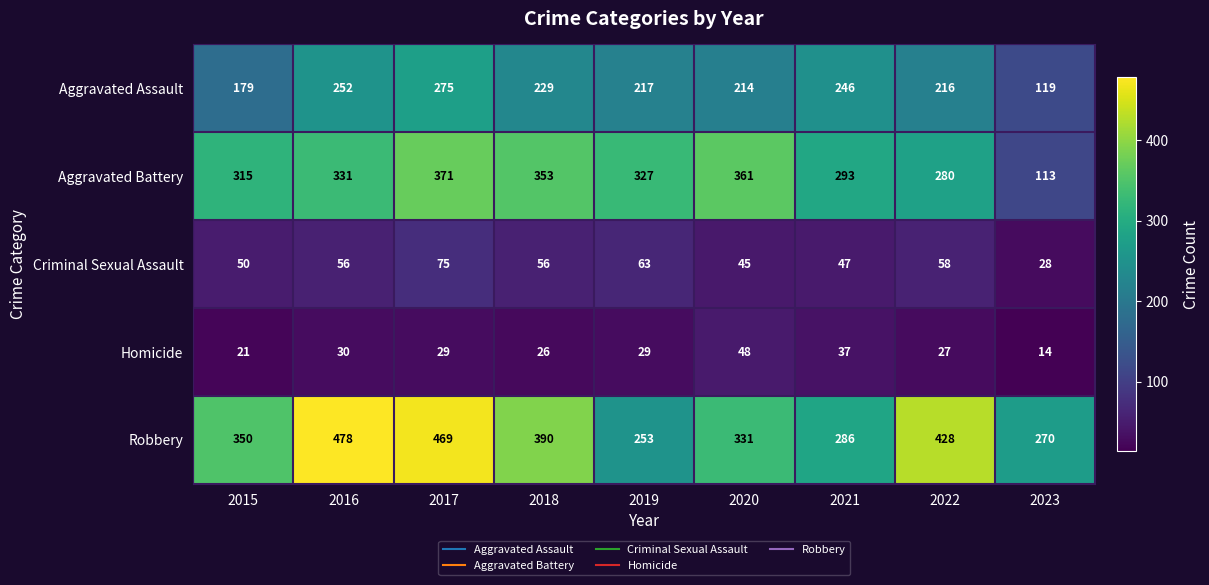

At 2018, list the series in order from largest to smallest.

Robbery, Aggravated Battery, Aggravated Assault, Criminal Sexual Assault, Homicide